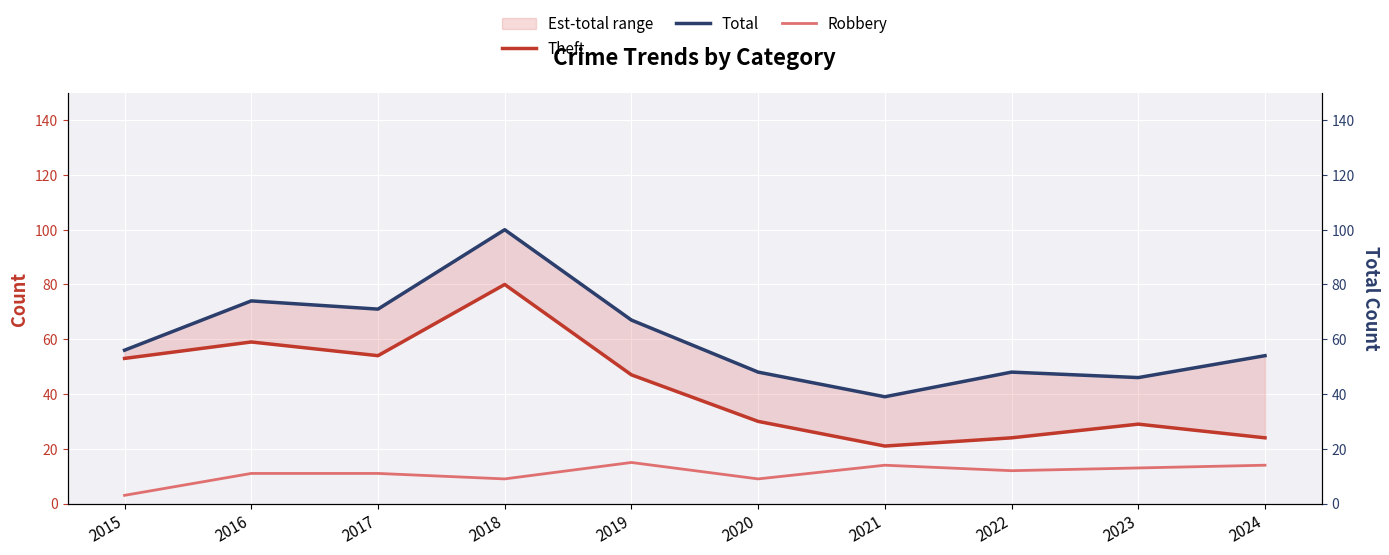

What are all the series names shown in the legend?

Theft, Total, Robbery